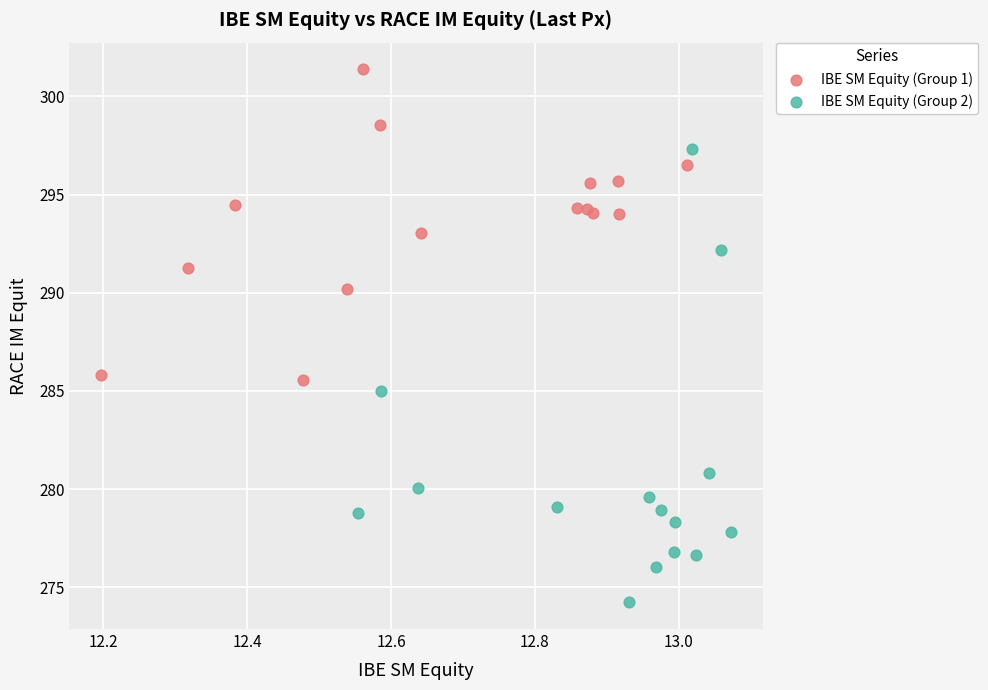

Which series reaches the minimum Y coordinate?

IBE SM Equity (Group 2)